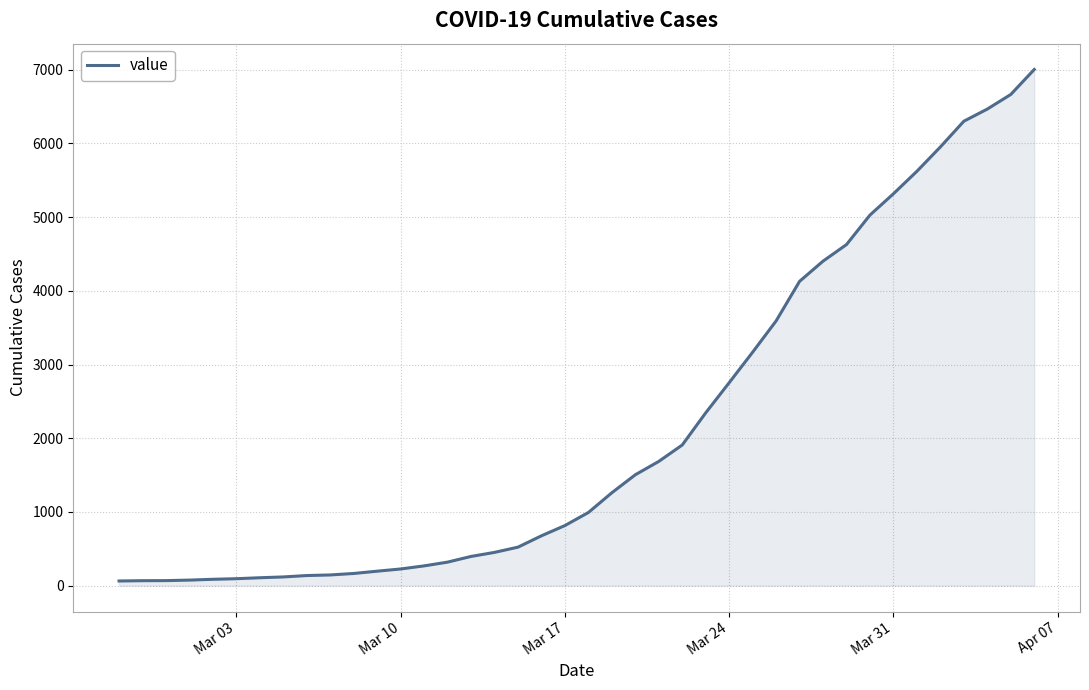

What is the maximum value shown in the chart?

7003